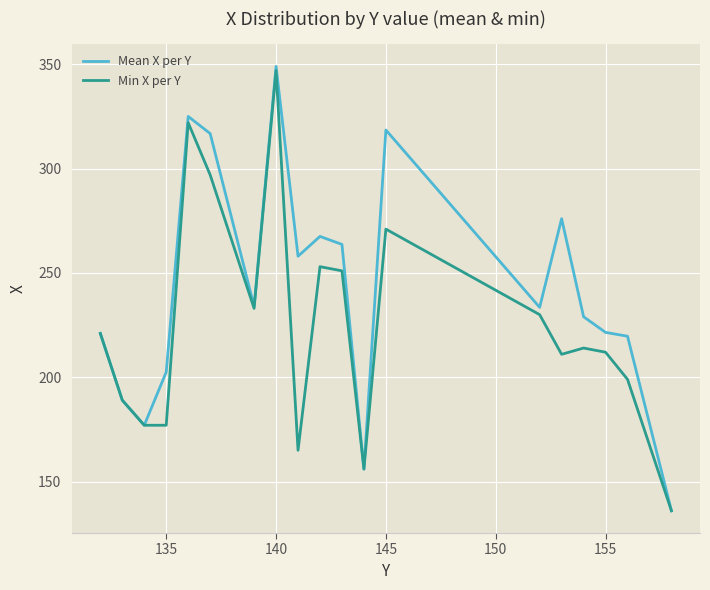

List the series in order of their overall mean, lowest first.

Min X per Y, Mean X per Y